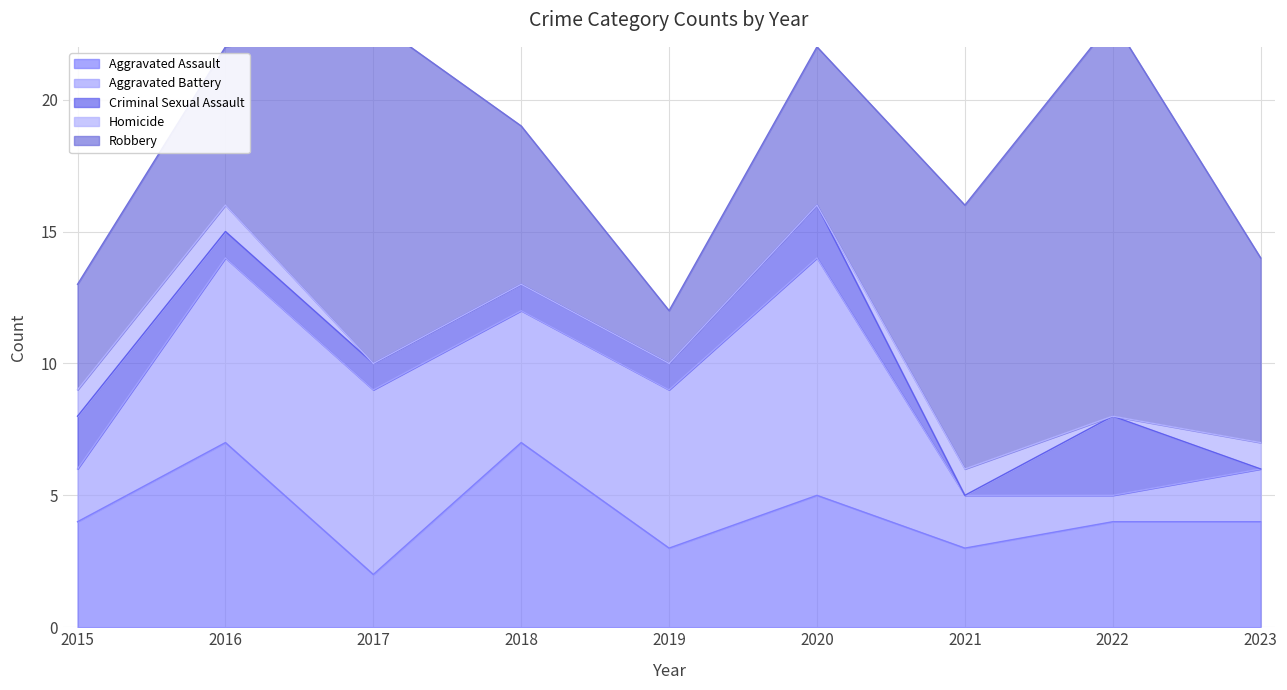

How many times do Aggravated Battery and Robbery cross each other?

4